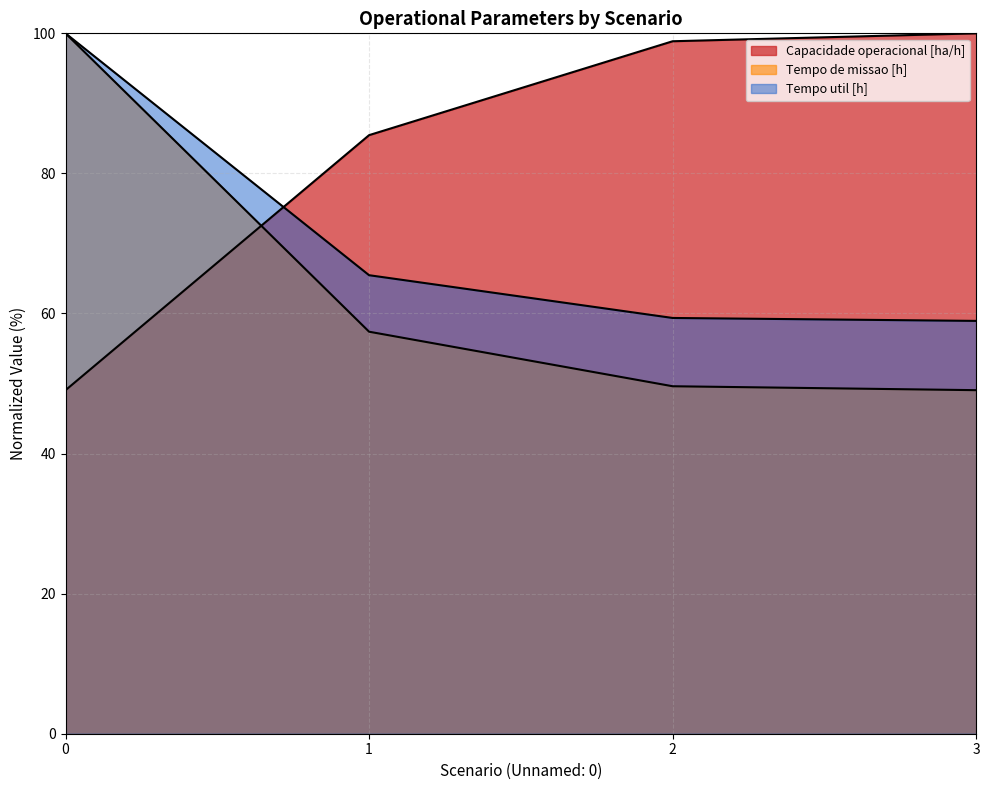

Between 1 and 0, which is larger?

1